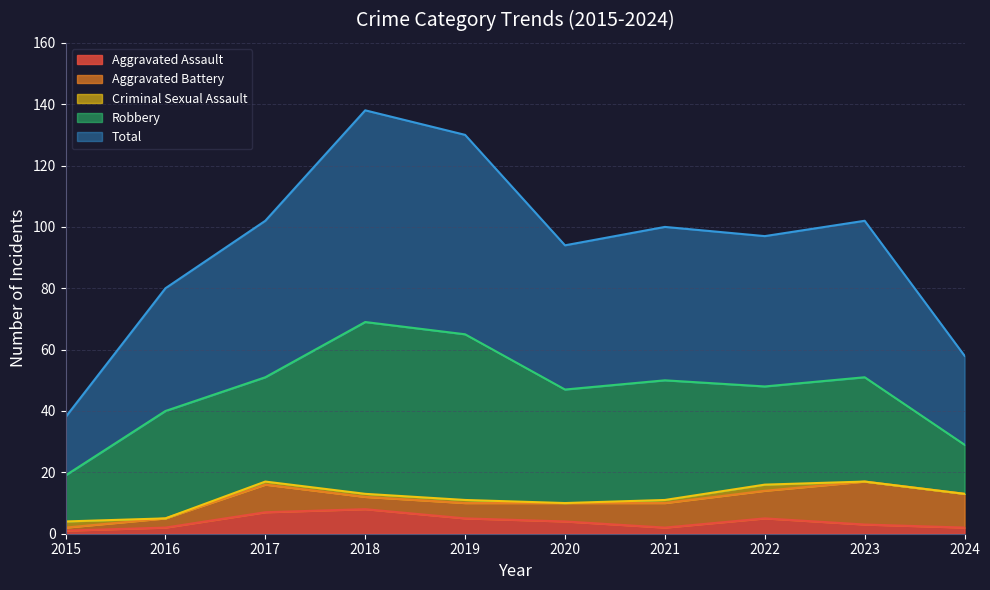

How many values in the Total series exceed 50?

4